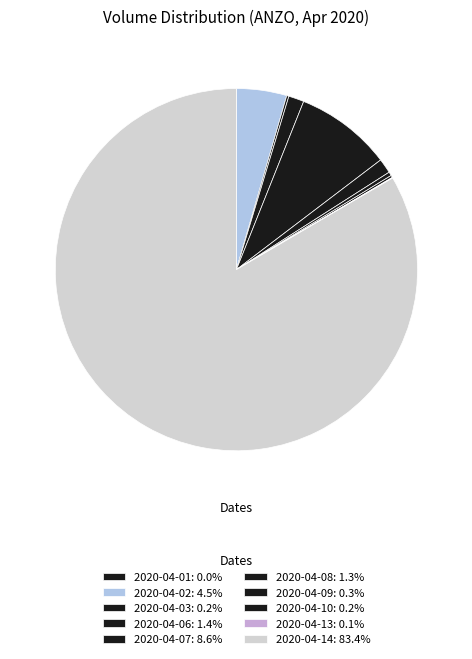

Between 2020-04-06 and 2020-04-08, which is larger?

2020-04-06